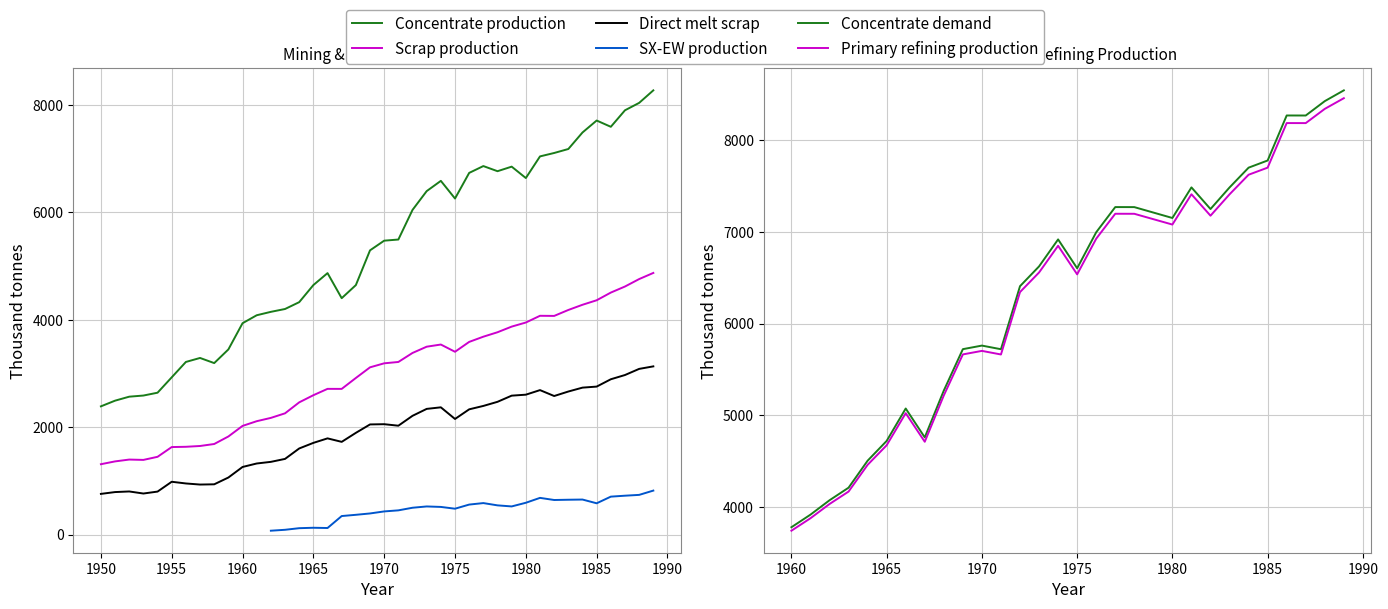

What is the approximate value of Direct melt scrap at 1977?

2393.6